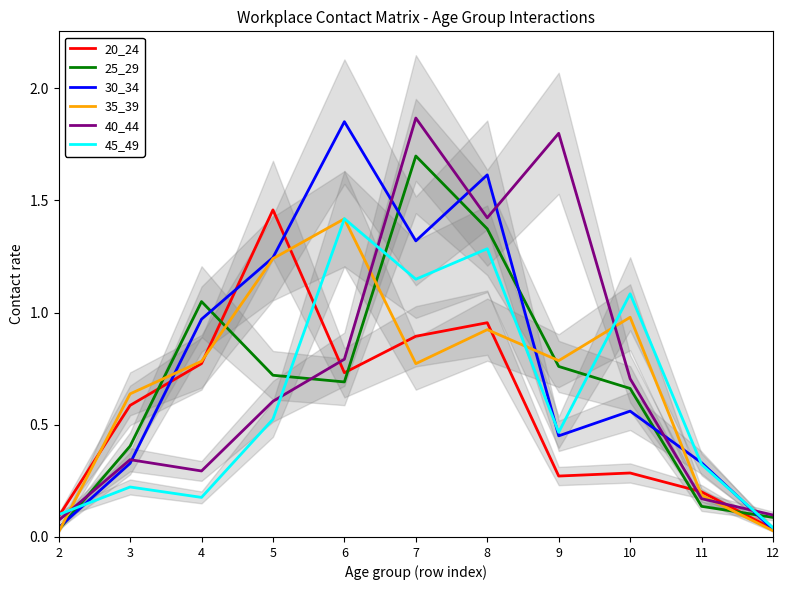

Which series has the widest spread of values?

30_34